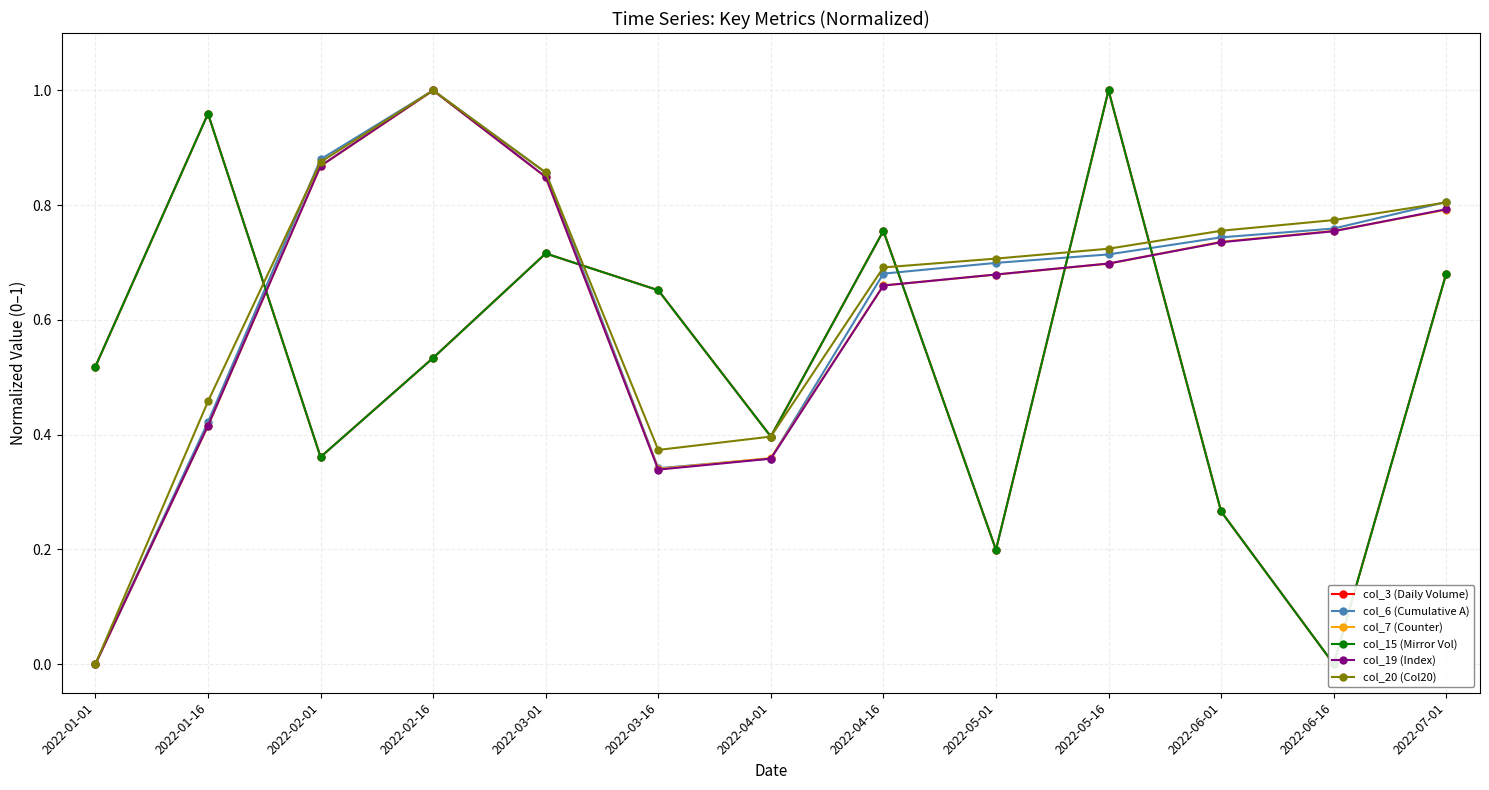

The col_20 (Col20) series shows 1.3 at 2022-03-01. True or false?

False